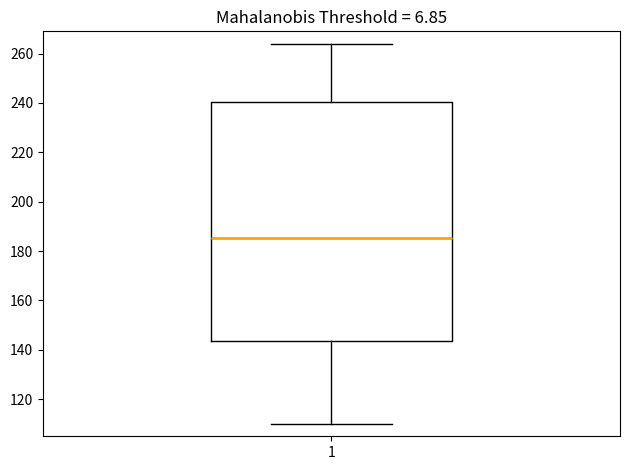

Read this box plot against the y-axis: the position of the median line, the range covered by the box, and the ends of both whiskers. The values are not printed on the chart, so give them approximately, as read against the axis.

median 186, box 144 to 240, whiskers 110 to 264